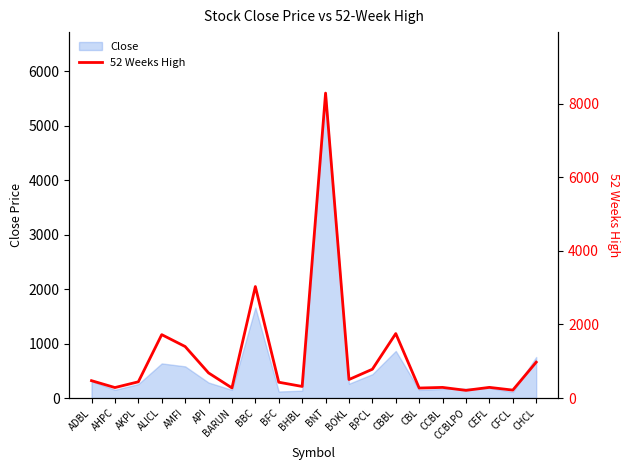

Reading left to right, what are all the values shown in this chart?

ADBL=472	AHPC=285	AKPL=441	ALICL=1723	AMFI=1400	API=683	BARUN=275	BBC=3030	BFC=430	BHBL=315	BNT=8287	BOKL=503	BPCL=783	CBBL=1752	CBL=272	CCBL=289	CCBLPO=209	CEFL=290	CFCL=216	CHCL=975